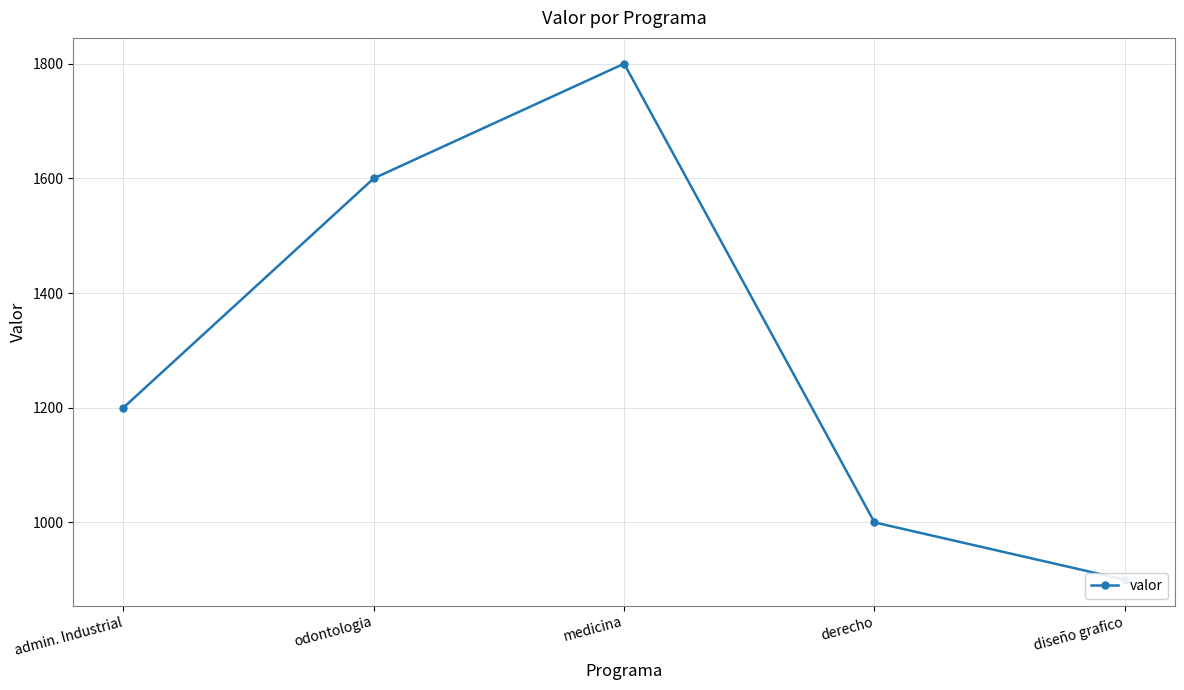

What position from the right is odontologia?

4